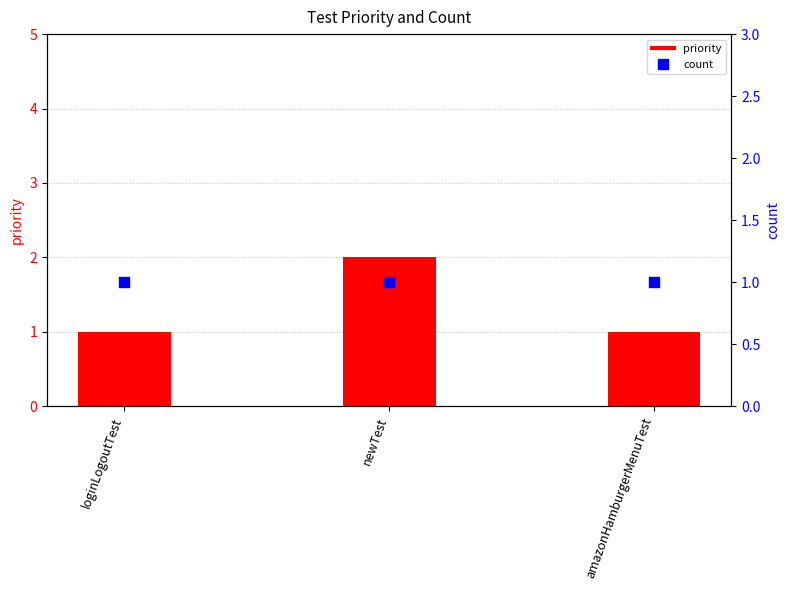

Which series has the largest total across all categories?

priority